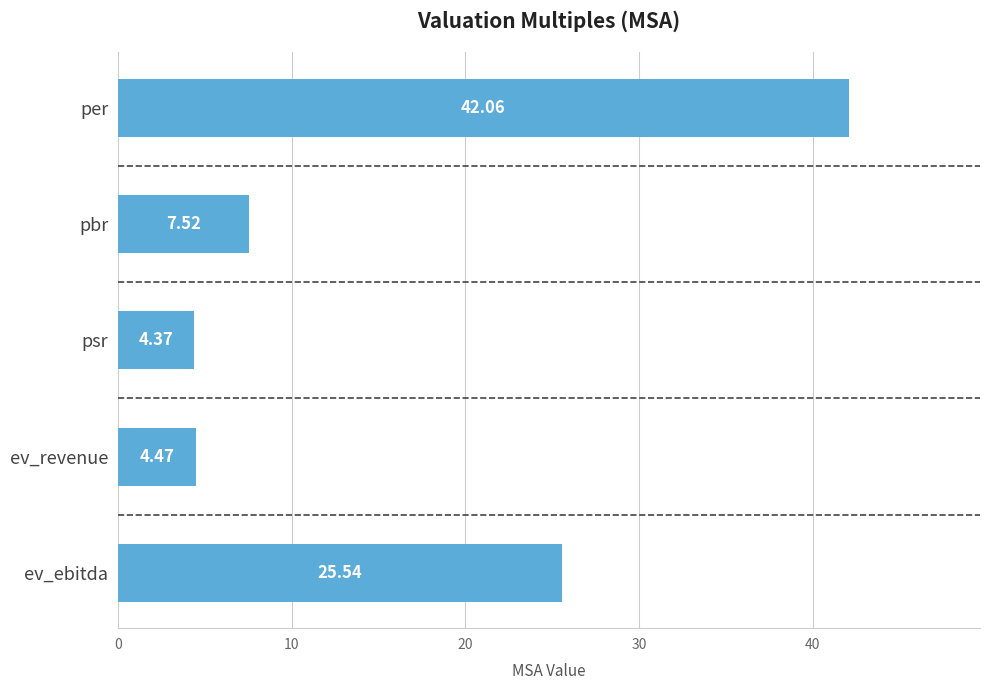

Which has a higher value, per or psr?

per